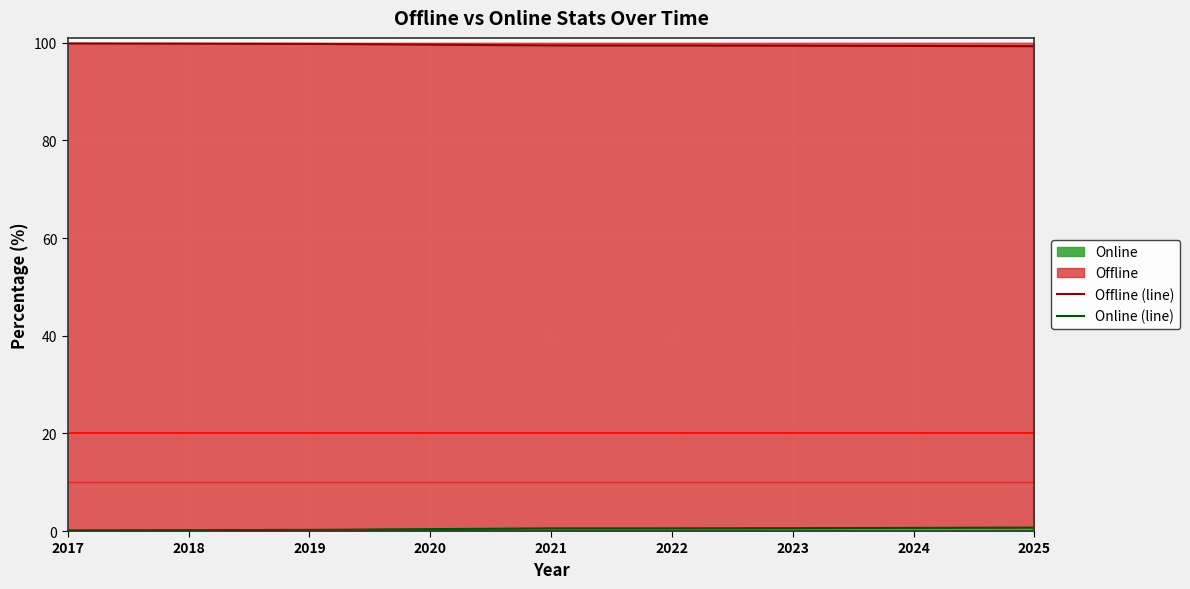

Is it true that Online (line) equals 0.2 at 2017?

True